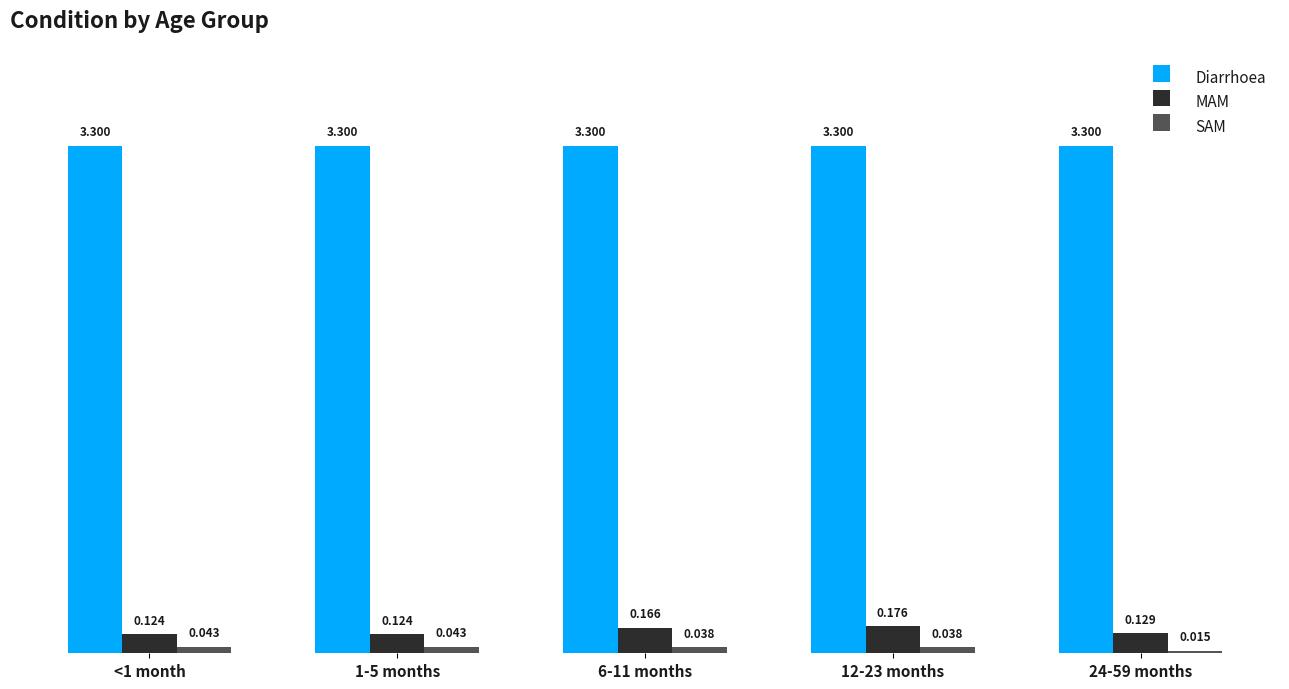

What is the label of the 1st bar from the left?

<1 month